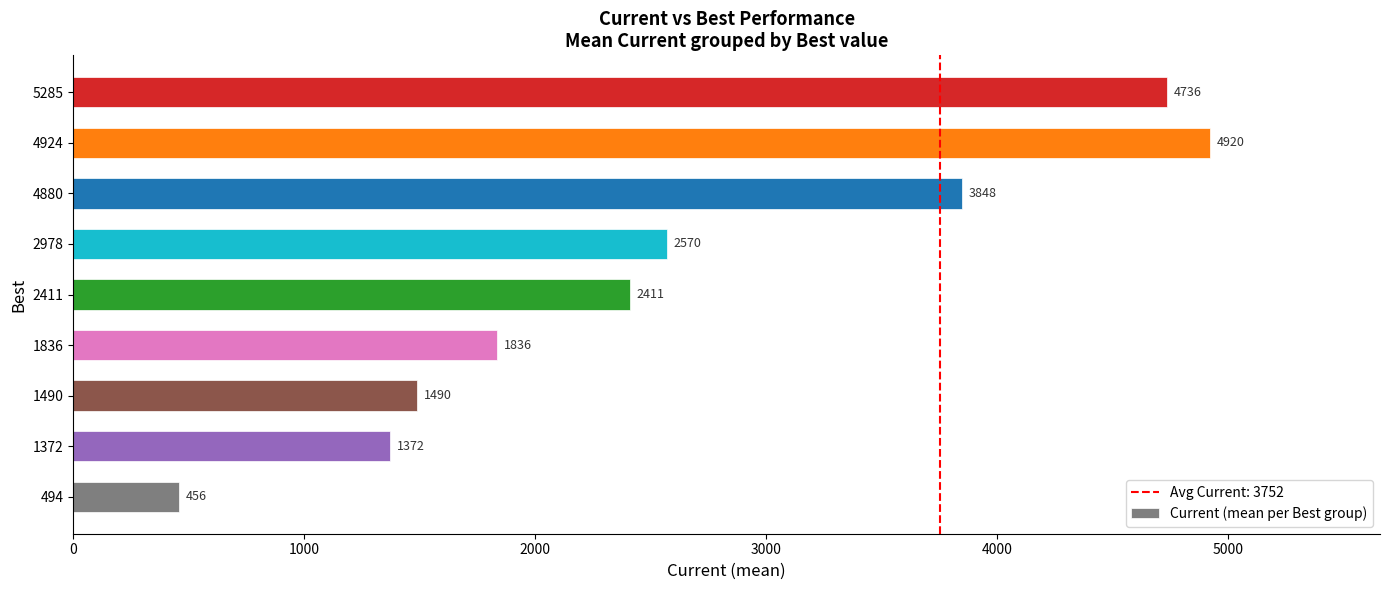

The chart shows a value of 3038.4 at 5285. True or false?

False